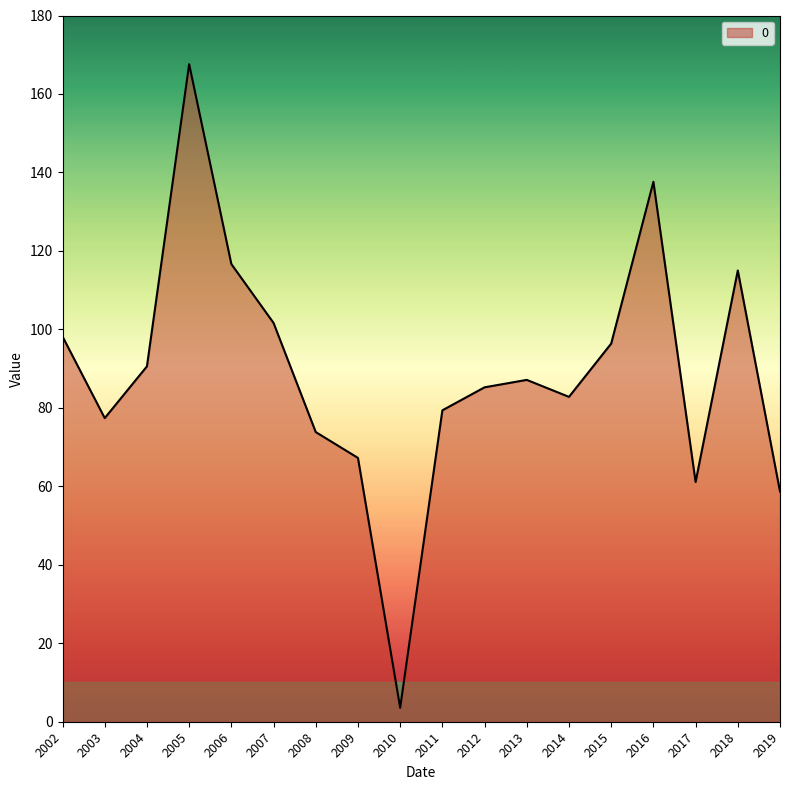

What is the difference between the maximum and minimum values?

164.0